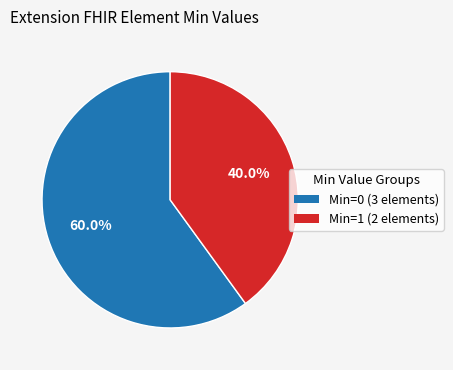

How many slices are in this pie chart?

2